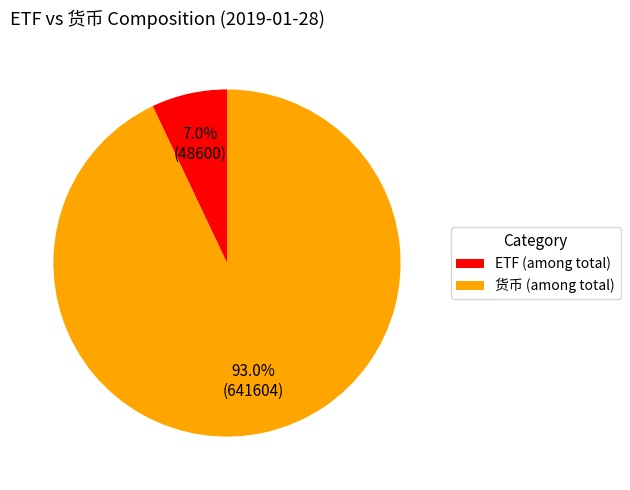

Which has a higher value, 货币 (among total) or ETF (among total)?

货币 (among total)